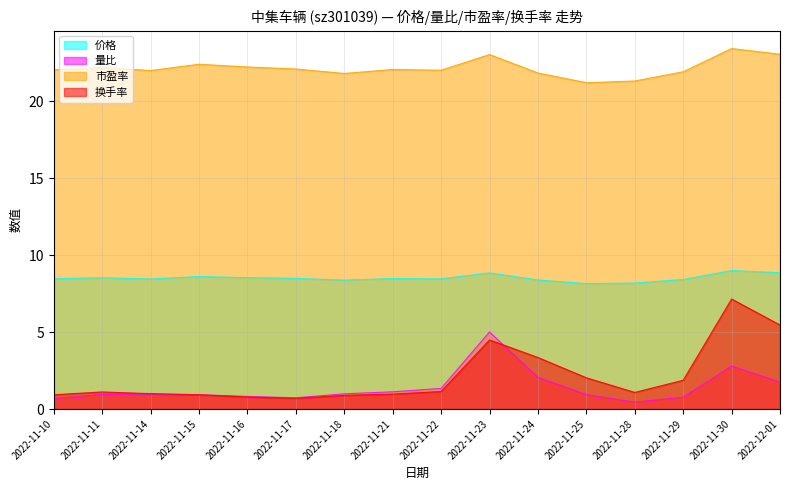

Which category has the highest value in the 换手率 series?

2022-11-30